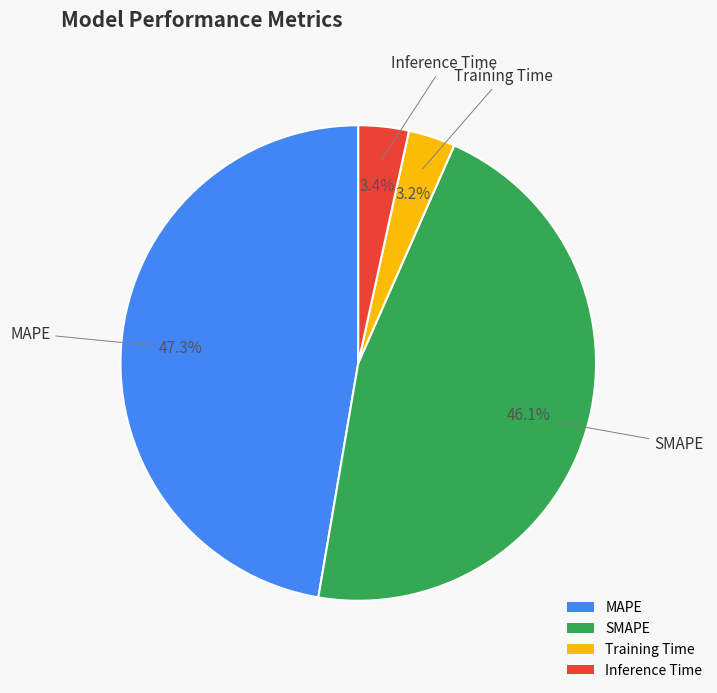

How many slices are in this pie chart?

4